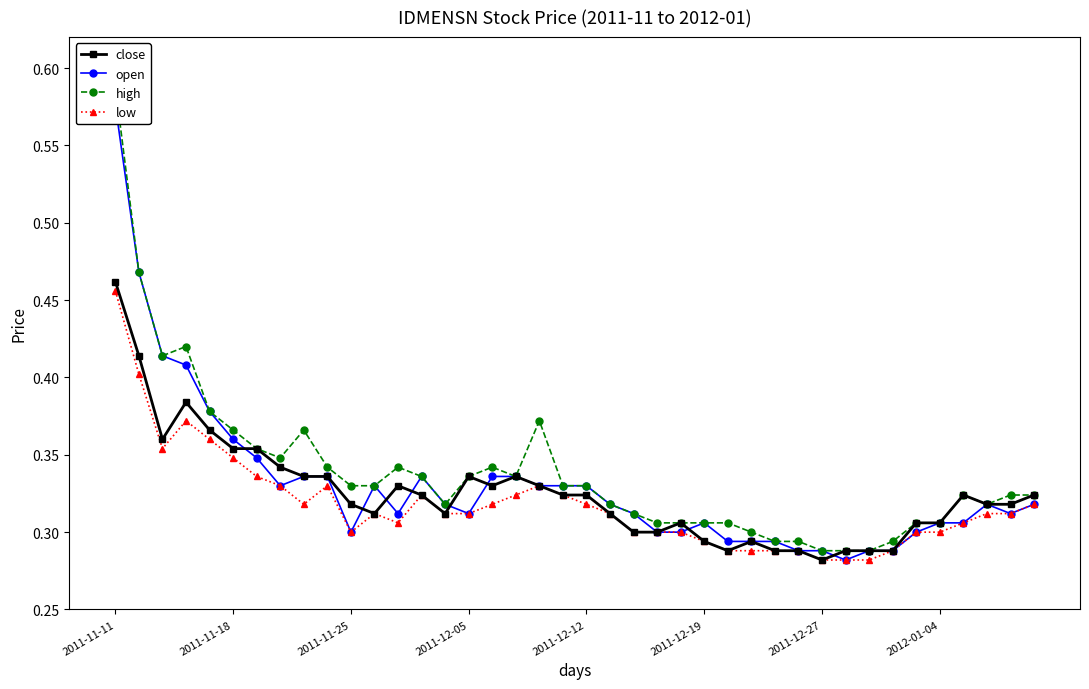

Rank the series by their average value, from lowest to highest.

low, close, open, high